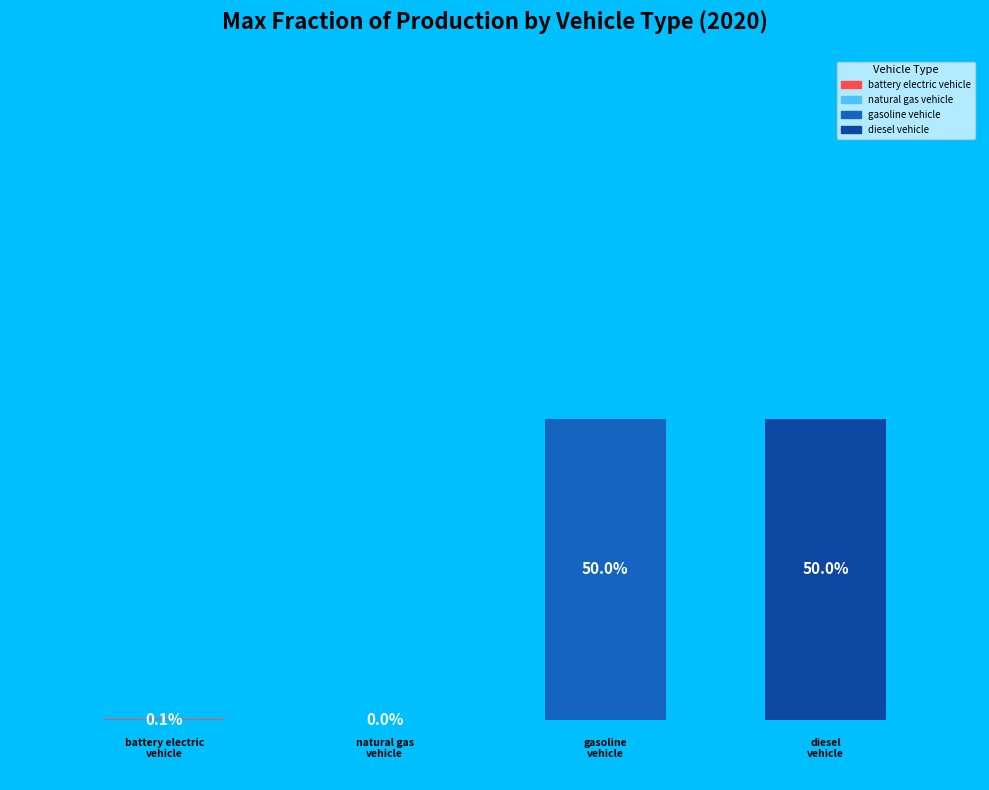

Which category has the biggest portion of the pie?

gasoline vehicle